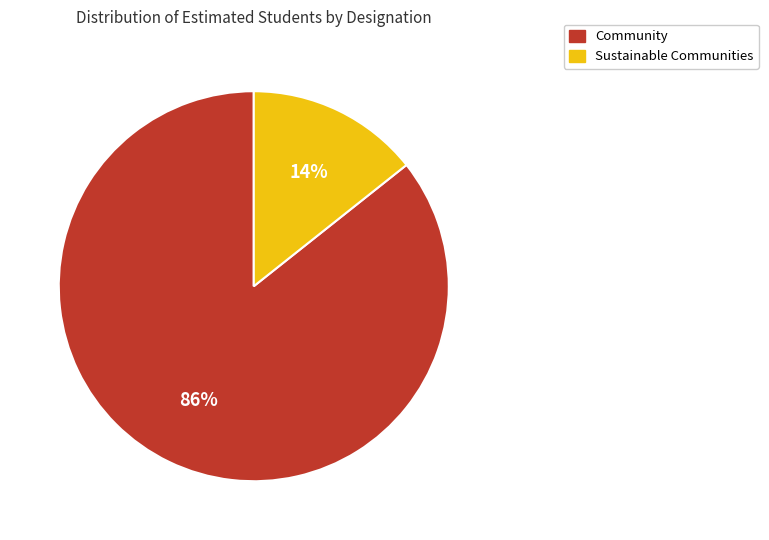

Between Sustainable Communities and Community, which is larger?

Community